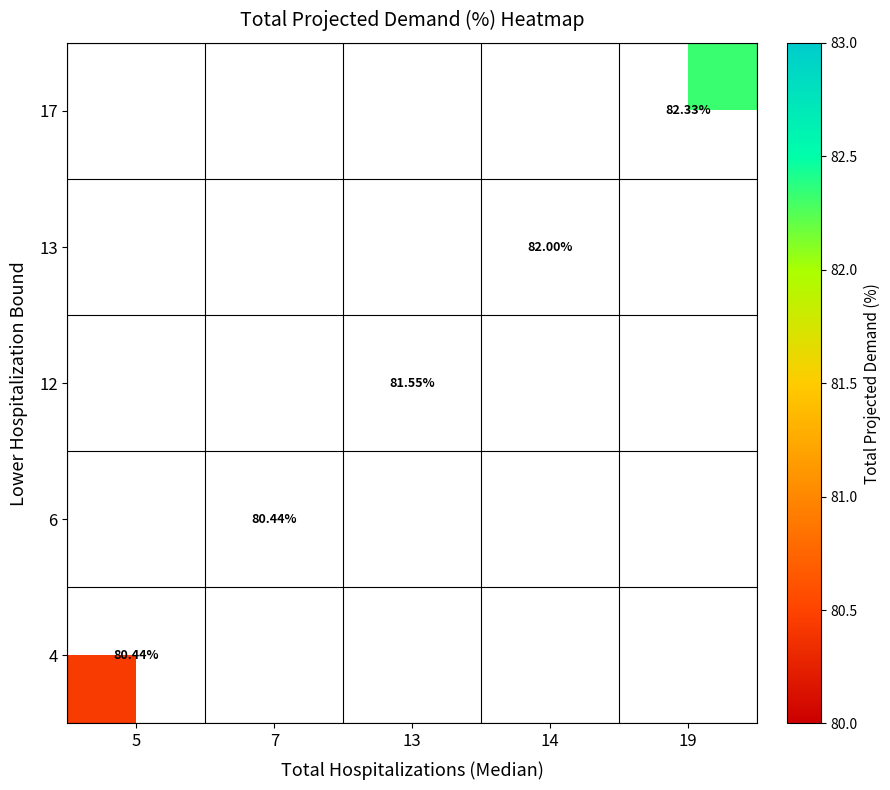

At how many categories does at least one series exceed 82?

1